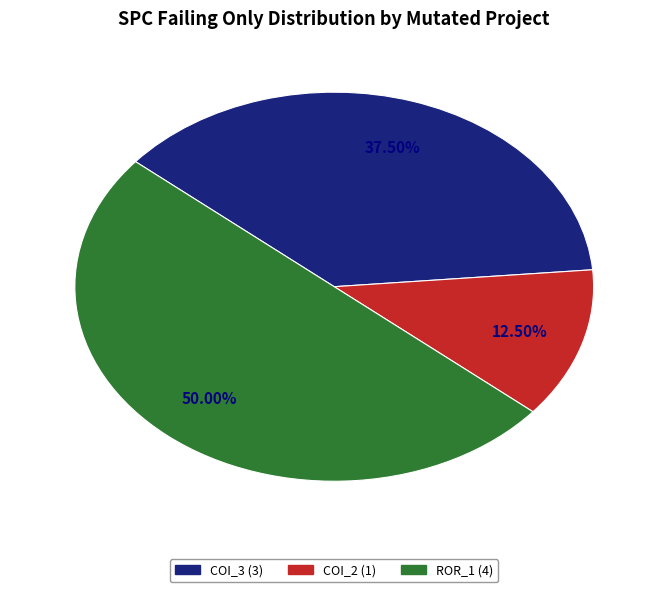

Count the number of slices in the pie.

3